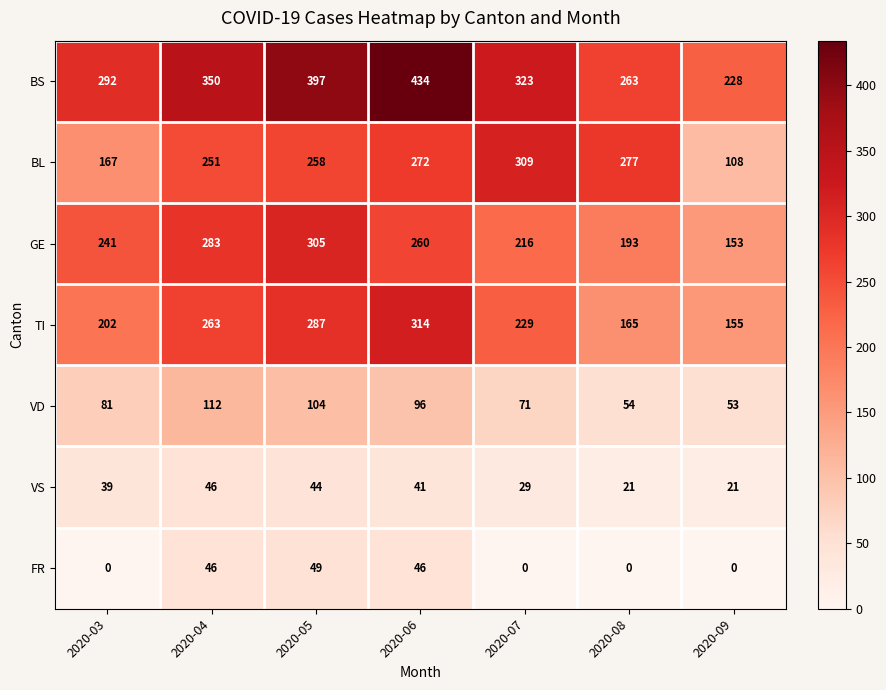

What is the approximate value of VD at 2020-04, to the nearest 5?

110